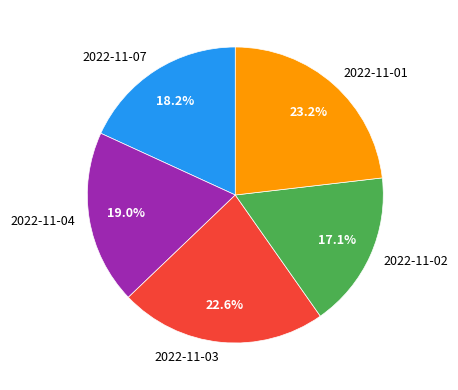

What is the ratio of the value at 2022-11-07 to the value at 2022-11-01?

0.8